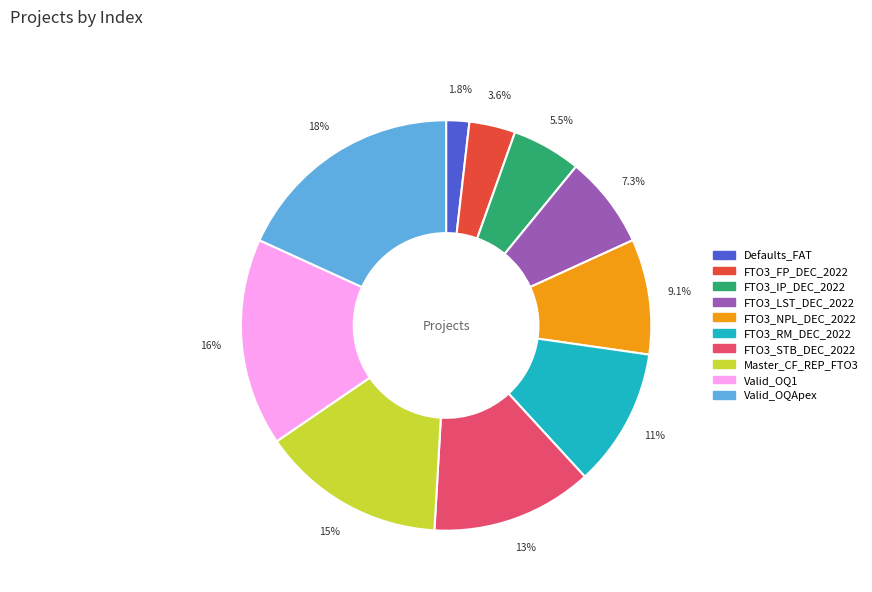

To the nearest percent, what is the combined percentage of Defaults_FAT and FTO3_LST_DEC_2022?

9%